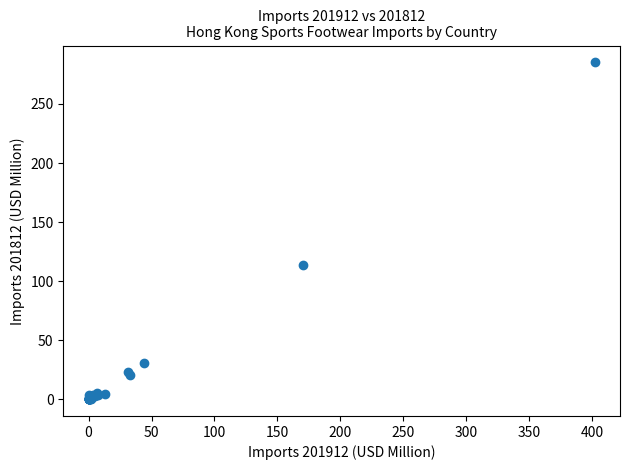

What Y value in the scatter plot is closest to 142?

113.2